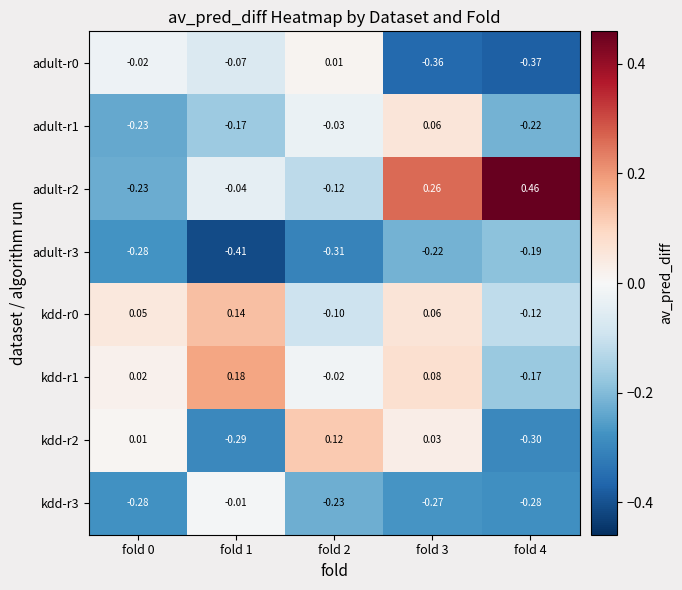

Is the value of kdd-r2 at fold 4 greater than the value of kdd-r3 at fold 3?

No